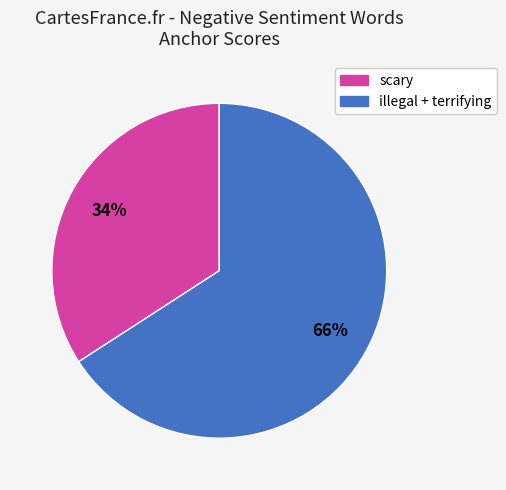

Is there a majority slice in this chart?

Yes